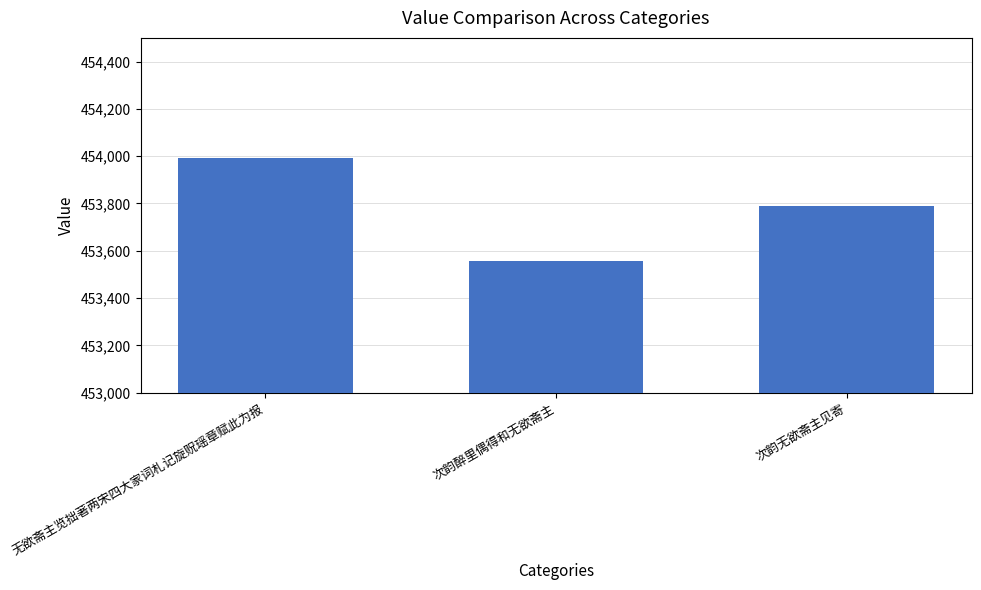

How many values are below 453790?

1